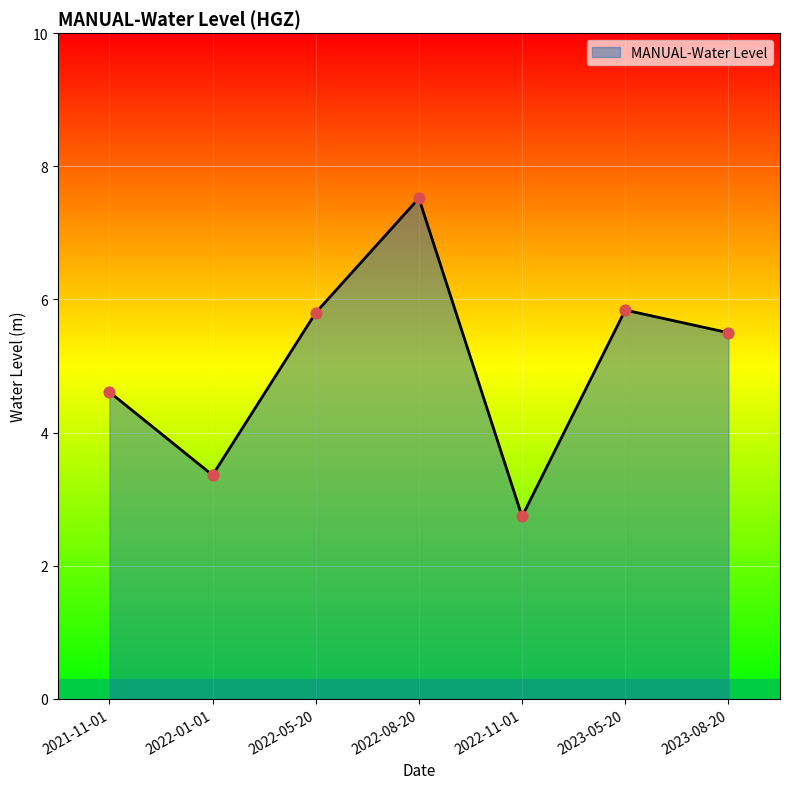

Approximately how many times larger is the value at 2023-08-20 compared to 2021-11-01?

1.2